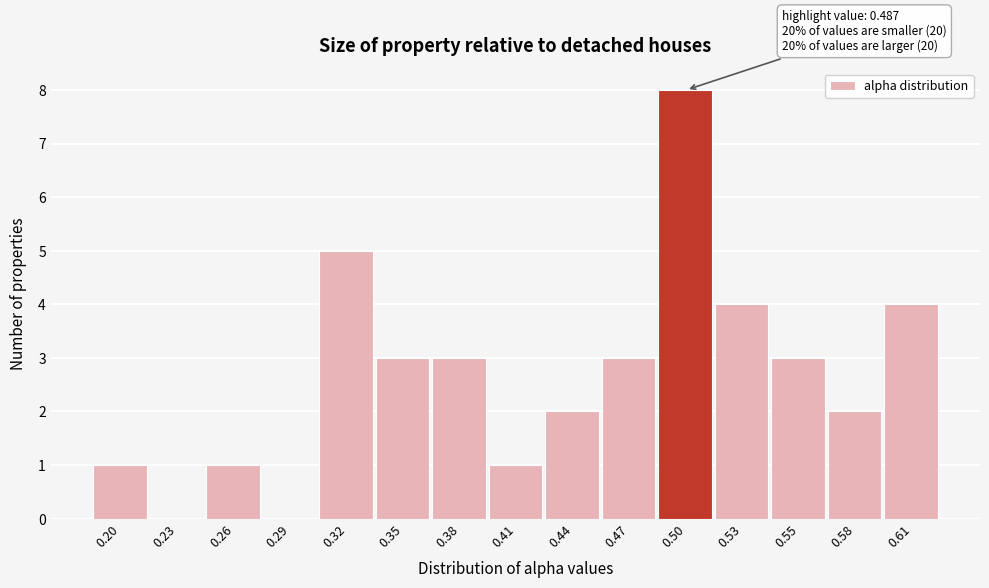

Reading right to left, list all the values displayed in this chart.

0.61=4	0.58=2	0.55=3	0.53=4	0.50=8	0.47=3	0.44=2	0.41=1	0.38=3	0.35=3	0.32=5	0.29=0	0.26=1	0.23=0	0.20=1